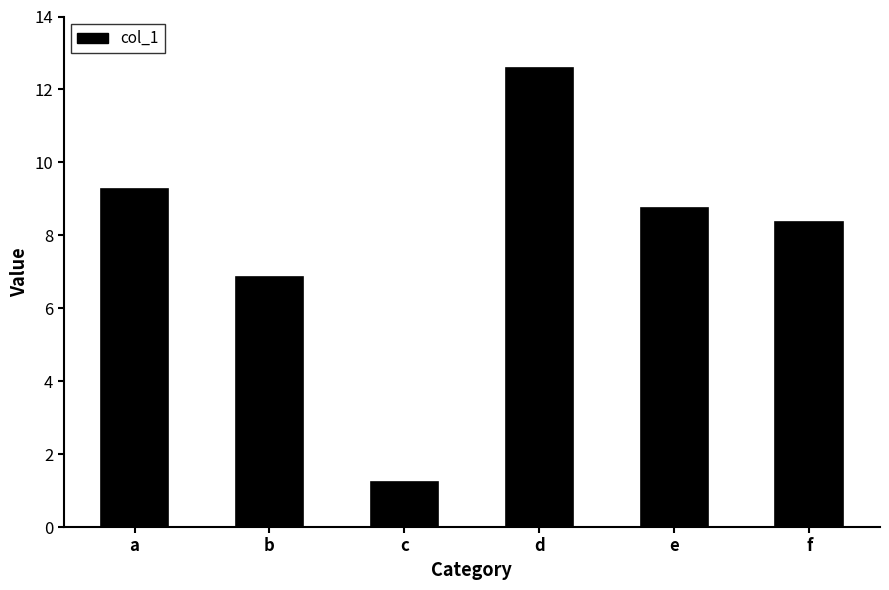

Reading left to right, list all the values displayed in this chart.

9.3	6.9	1.2	12.6	8.7	8.4